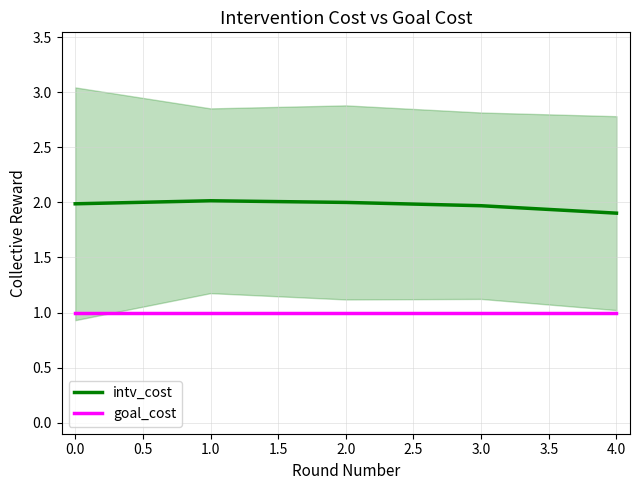

Read the intv_cost value at 0.0.

2.0